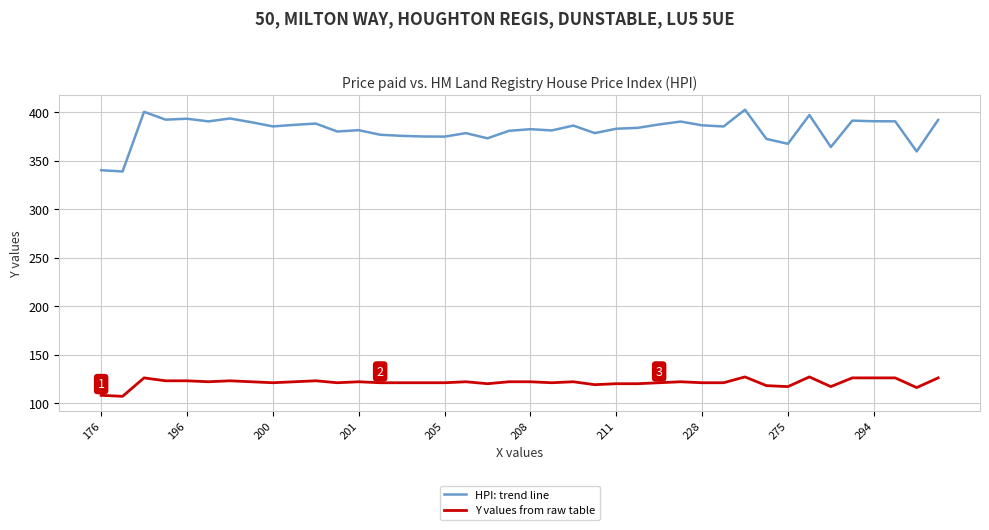

List the series in order of their overall mean, lowest first.

Y values from raw table, HPI: trend line